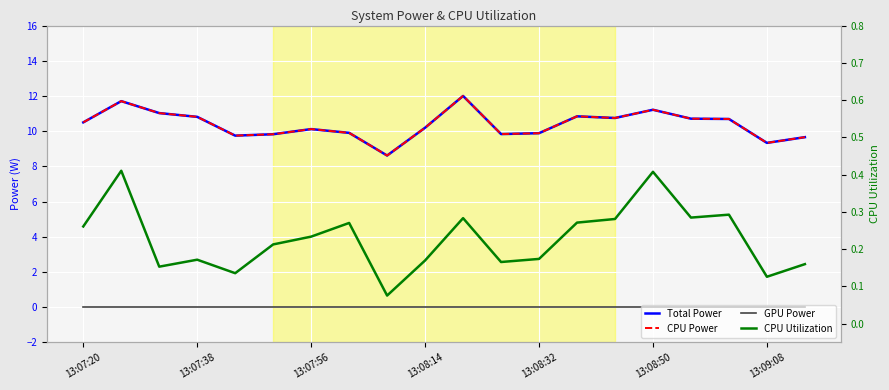

What is the average value of the Total Power series?

10.4